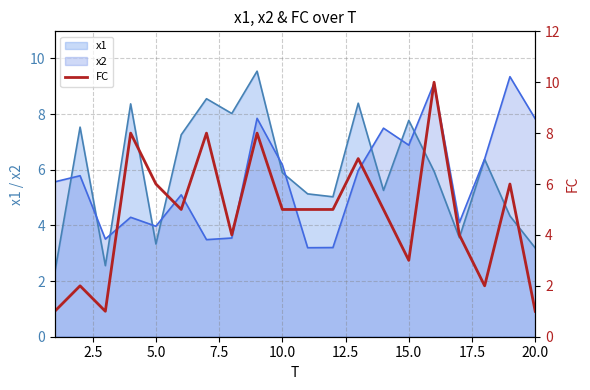

Is it true that x1 equals 3.2 at 20.0?

True